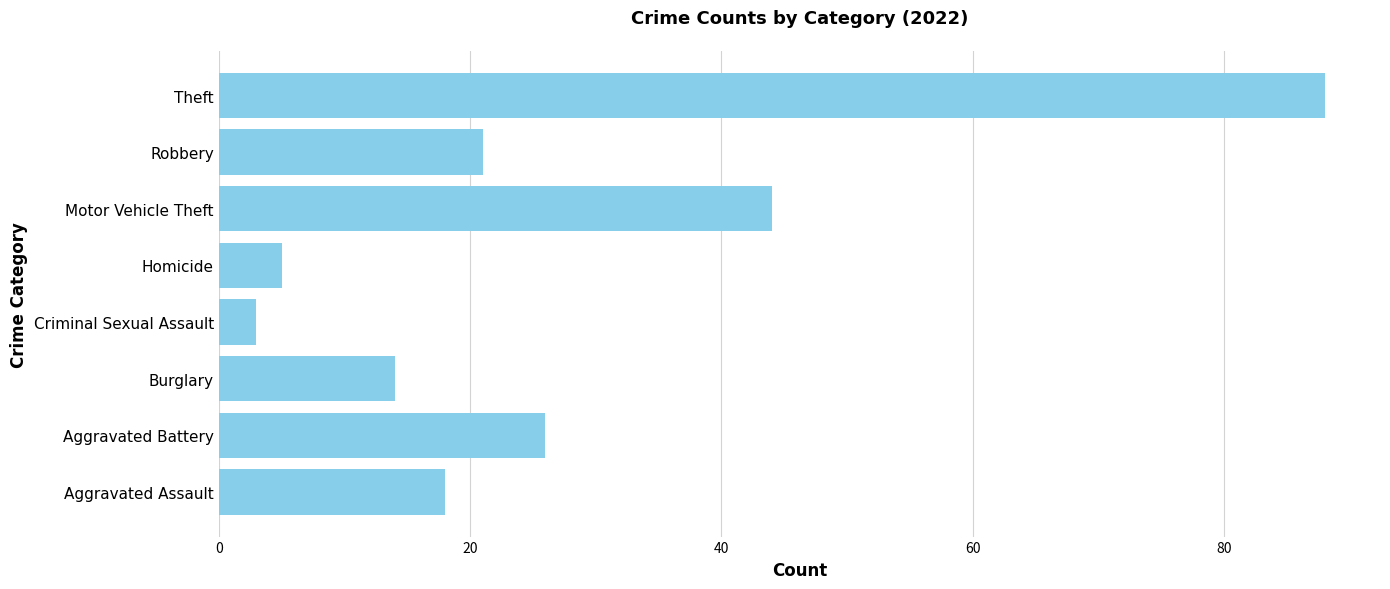

Read the value at Aggravated Battery.

26